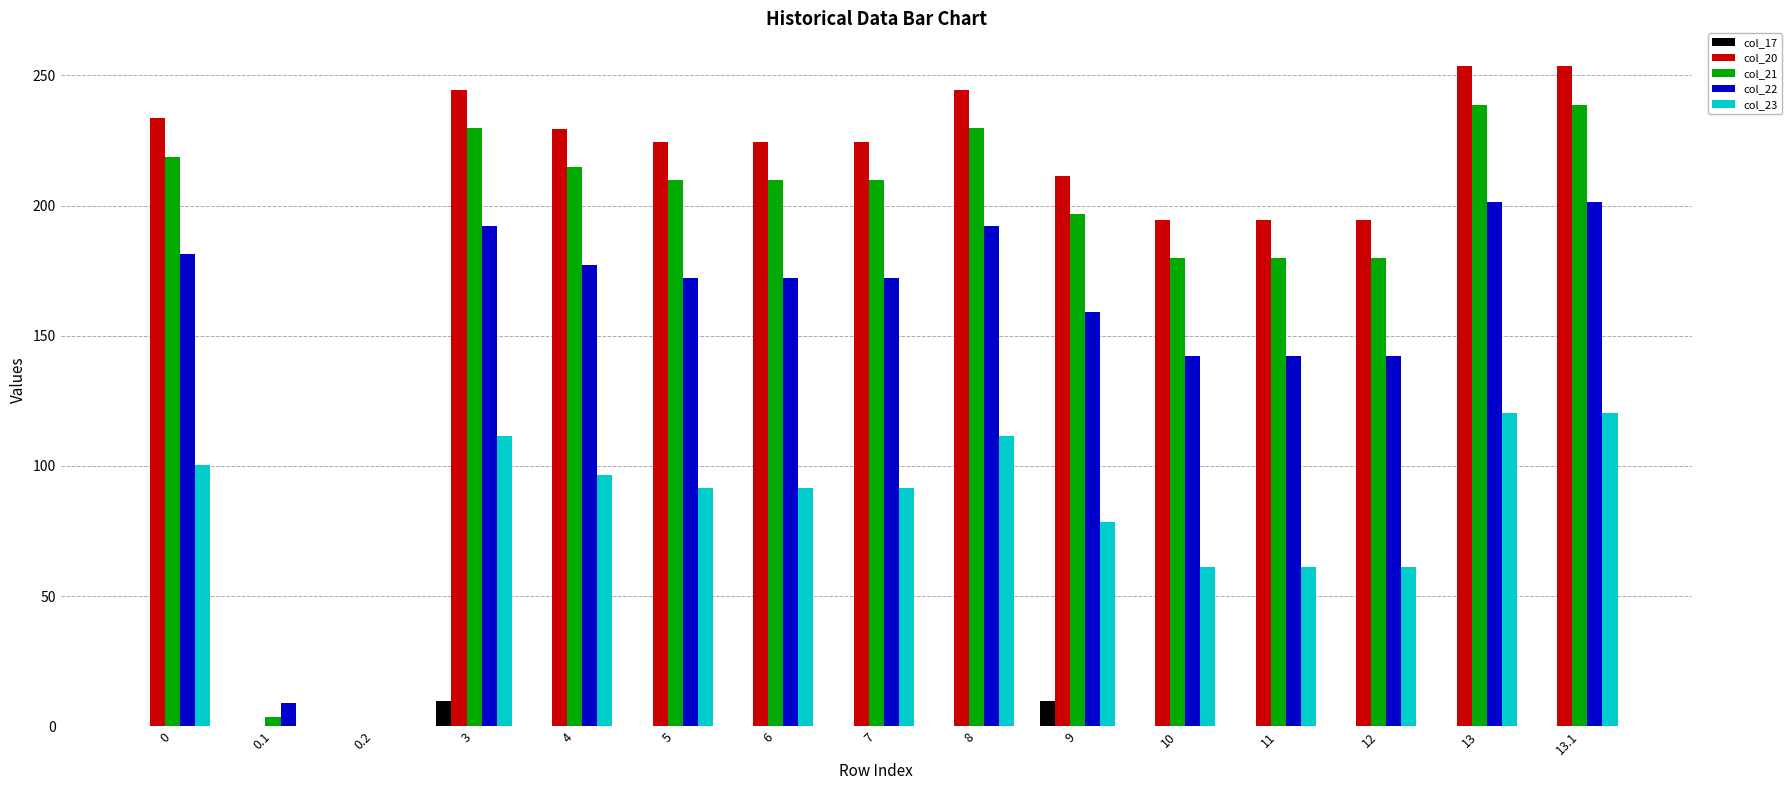

What is the sum of the col_21 values at 13.1 and 8?

468.7